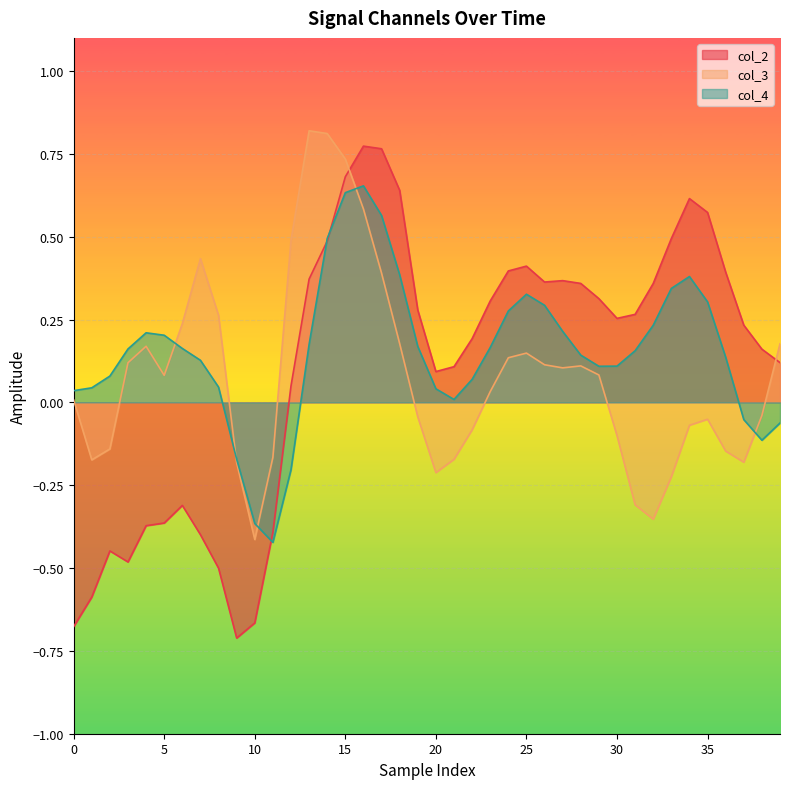

Between 19 and 26, which series saw the biggest shift?

col_3